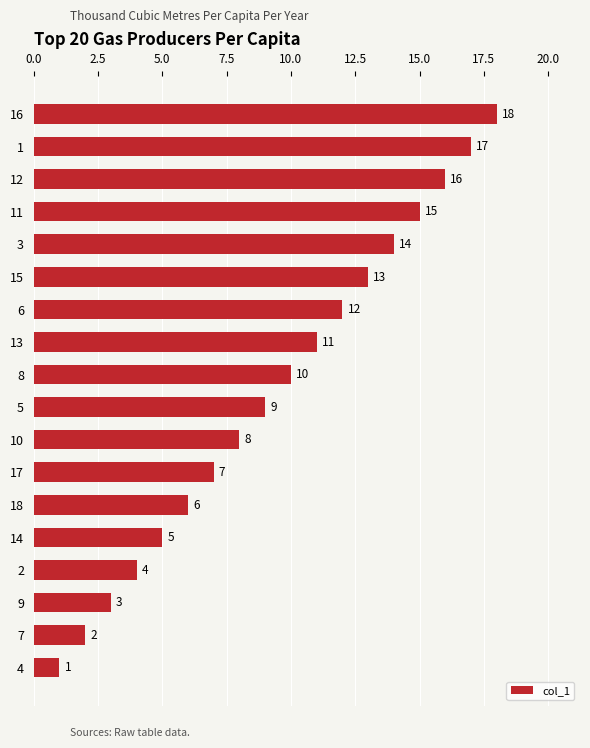

Between 4 and 14, which is larger?

14